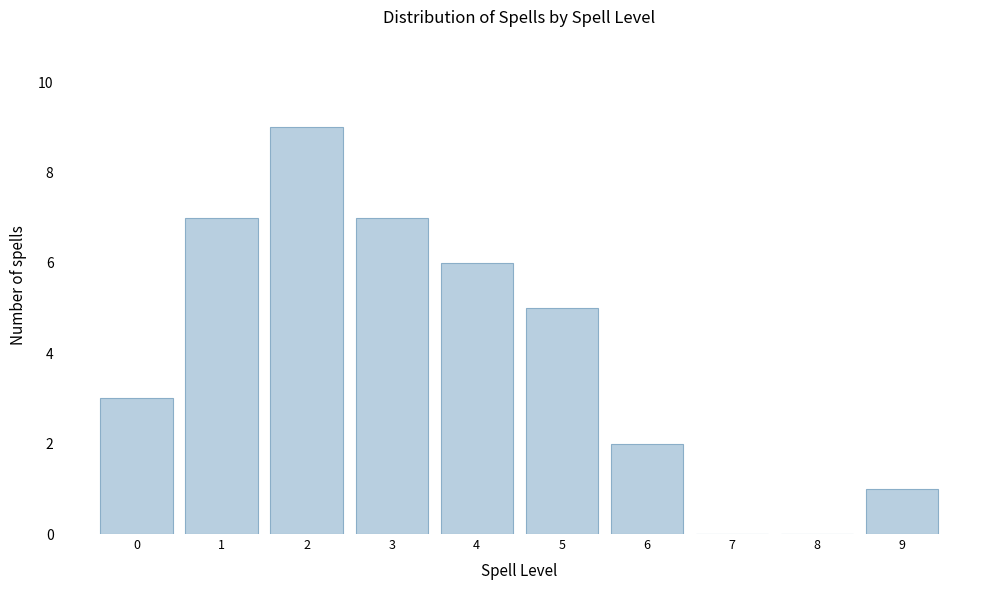

Reading left to right, what are all the values shown in this chart?

0=3	1=7	2=9	3=7	4=6	5=5	6=2	7=0	8=0	9=1